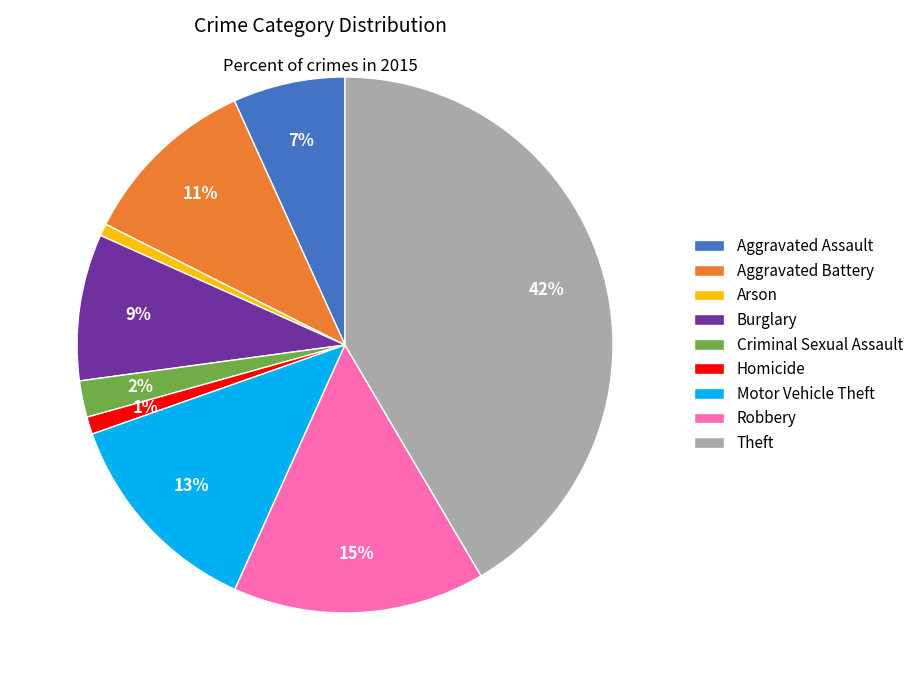

Approximately how many times larger is the value at Criminal Sexual Assault compared to Robbery?

0.1